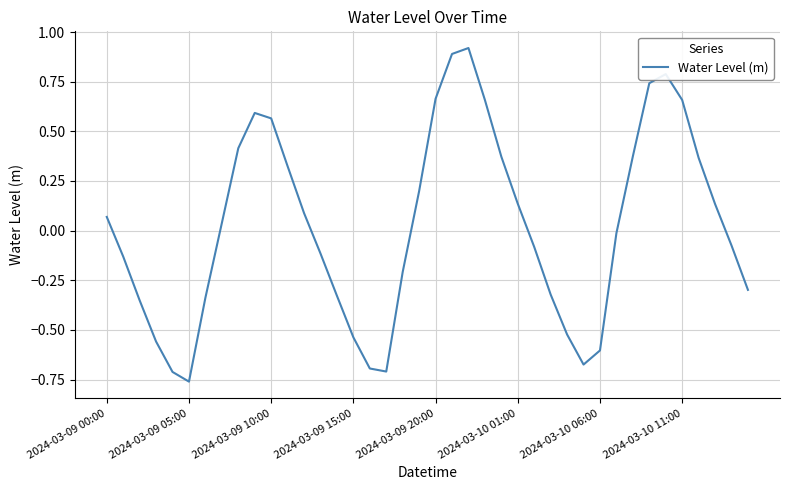

What is the difference between the maximum and minimum values?

1.7